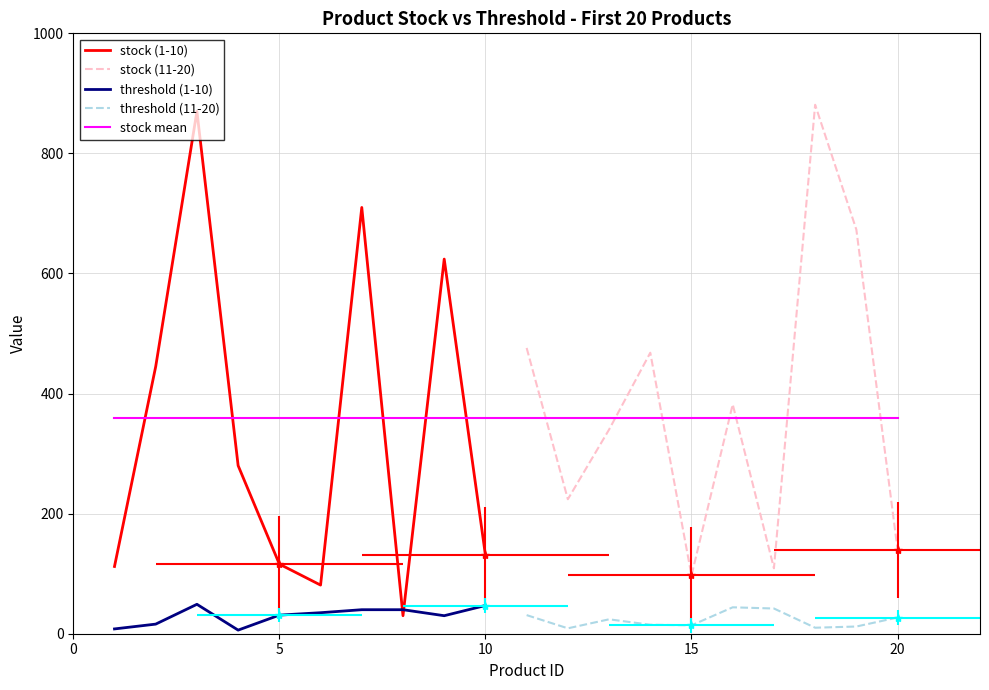

Reading right to left, list all the values displayed in this chart.

stock: 20=140	19=673	18=881	17=109	16=382	15=97	14=468	13=340	12=224	11=476	10=131	9=624	8=30	7=710	6=81	5=116	4=280	3=870	2=445	1=112
threshold: 20=27	19=12	18=10	17=42	16=44	15=14	14=15	13=24	12=9	11=31	10=47	9=30	8=40	7=40	6=35	5=31	4=6	3=49	2=16	1=8